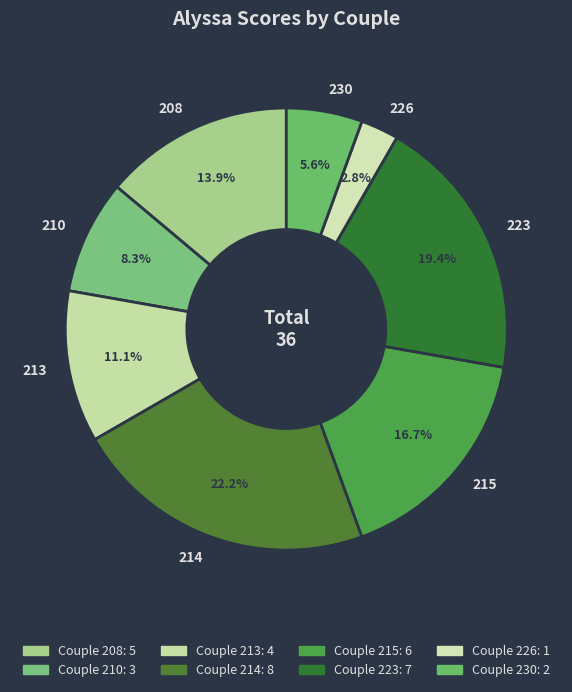

Rank the categories by value from highest to lowest.

214, 223, 215, 208, 213, 210, 230, 226